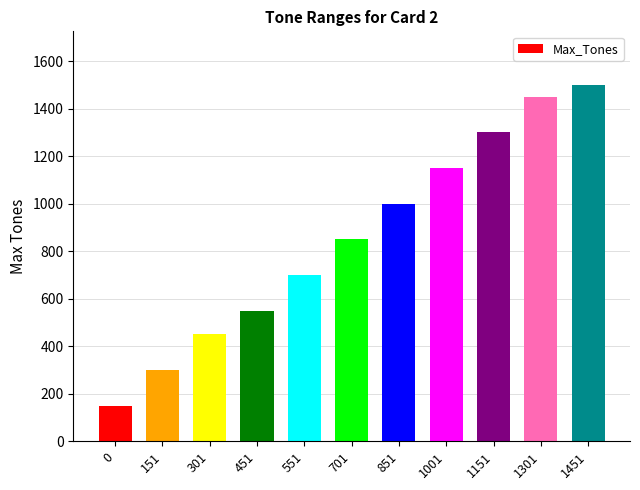

Is it true that the value at 0 is 71?

False